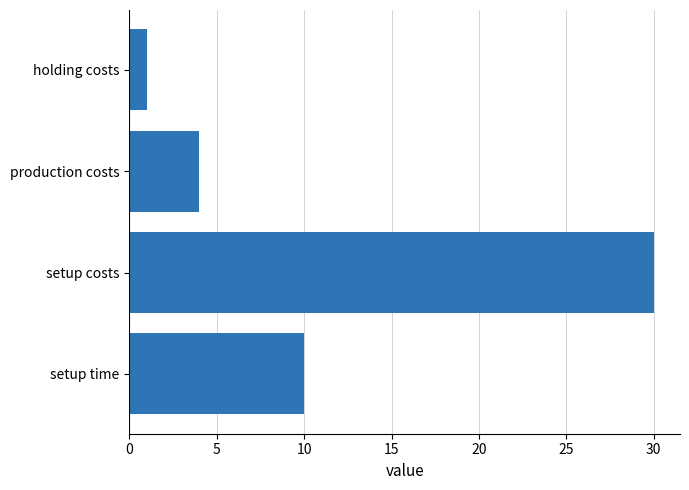

What is the sum of all values?

45